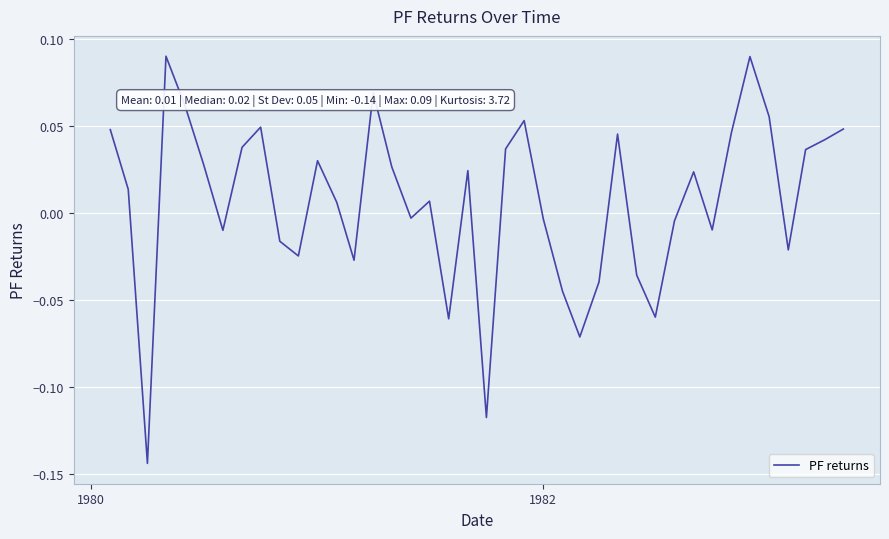

Does the chart have visible grid lines?

Yes